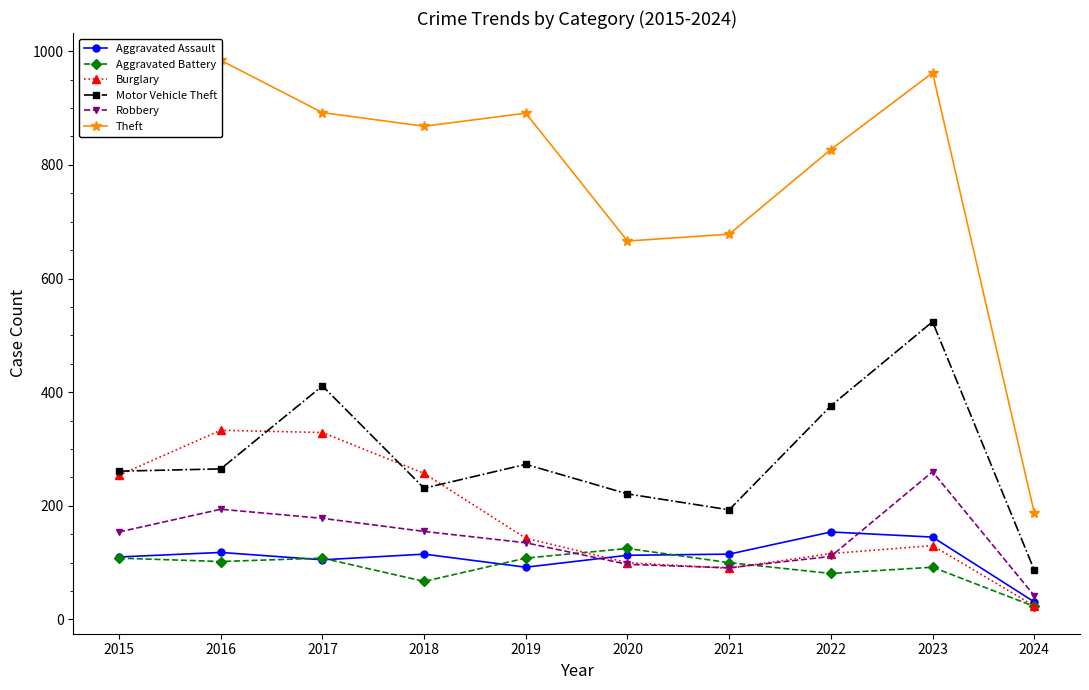

What is the value of the Aggravated Assault point at the 9th from the left?

145